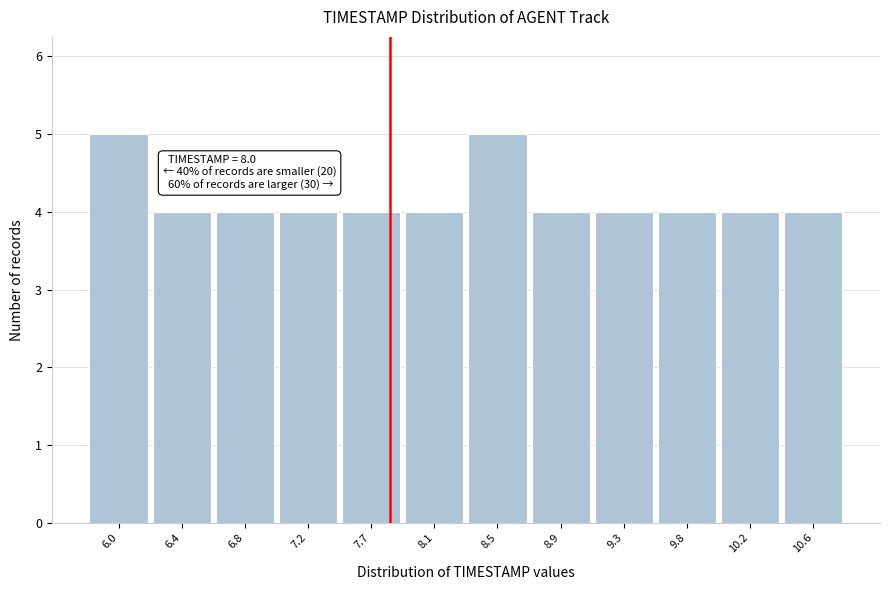

Reading left to right, list all the values displayed in this chart.

6.0=5	6.4=4	6.8=4	7.2=4	7.7=4	8.1=4	8.5=5	8.9=4	9.3=4	9.8=4	10.2=4	10.6=4